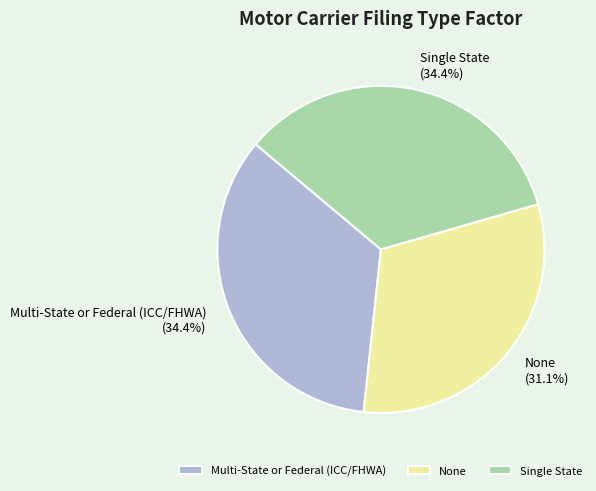

Is the sum of None and Multi-State or Federal (ICC/FHWA) greater than half?

Yes